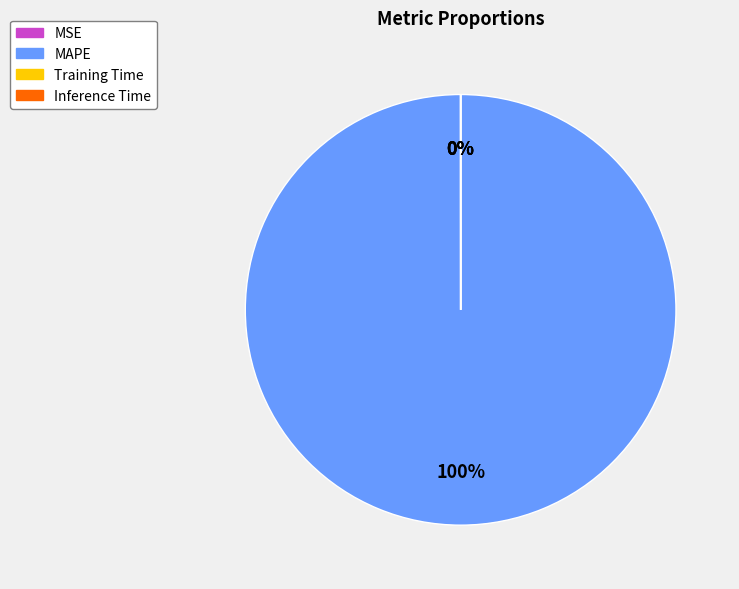

Is it true that MAPE is 100% of the pie?

True